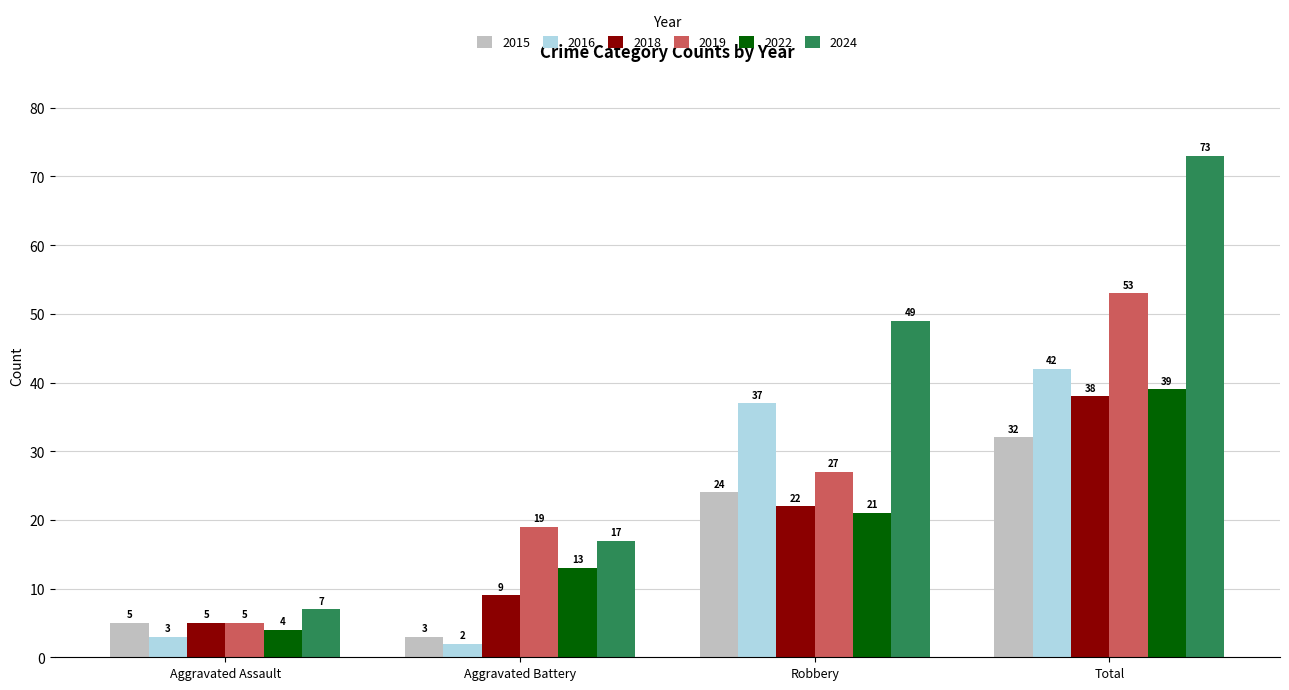

What are all the series names shown in the legend?

2015, 2016, 2018, 2019, 2022, 2024